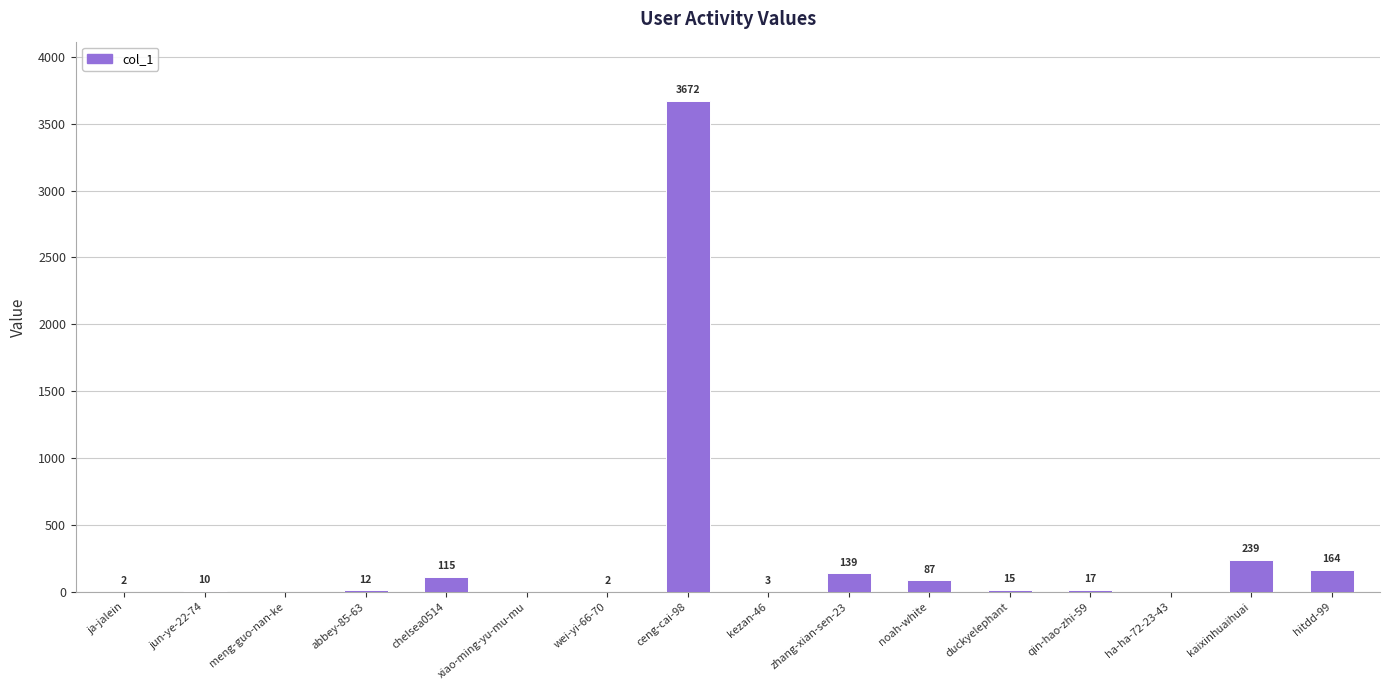

Where is the data nearest to the value 1836?

kaixinhuaihuai